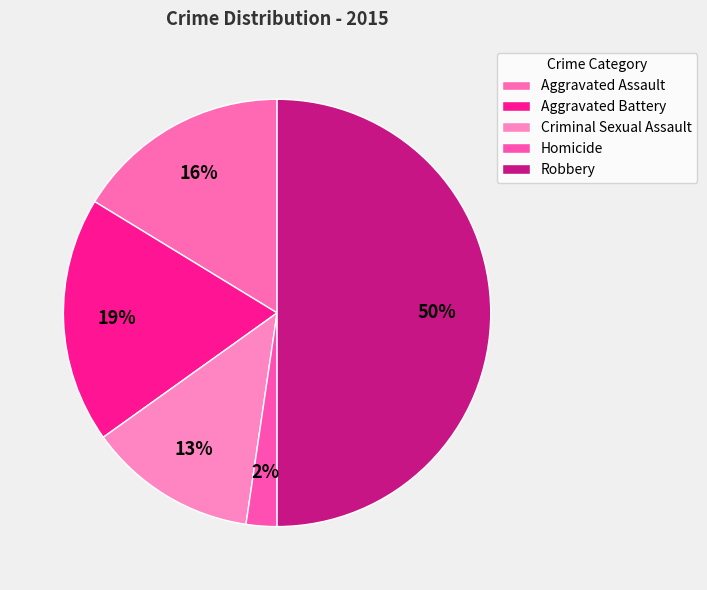

The Aggravated Assault slice represents 8% of the pie. True or false?

False